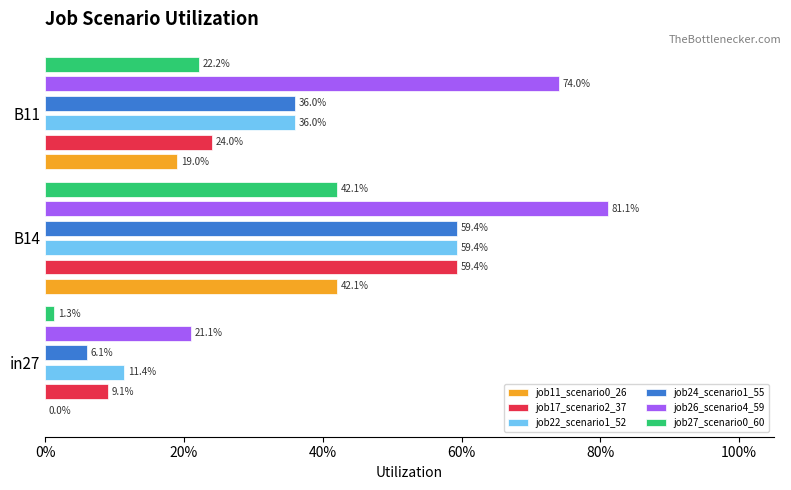

The job24_scenario1_55 series shows 0.0 at in27. True or false?

False